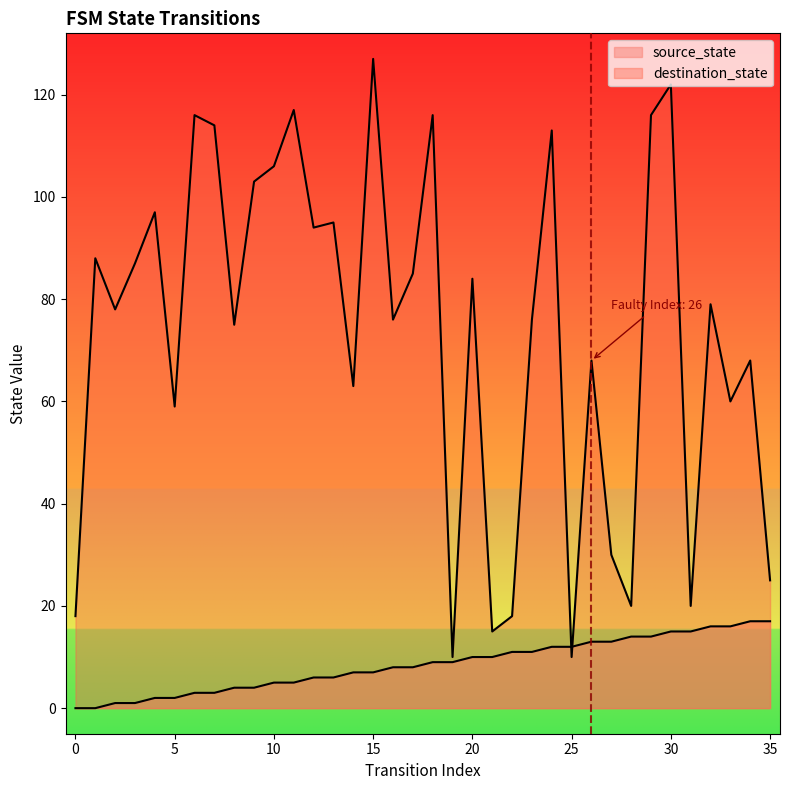

At which label does destination_state reach its peak?

15